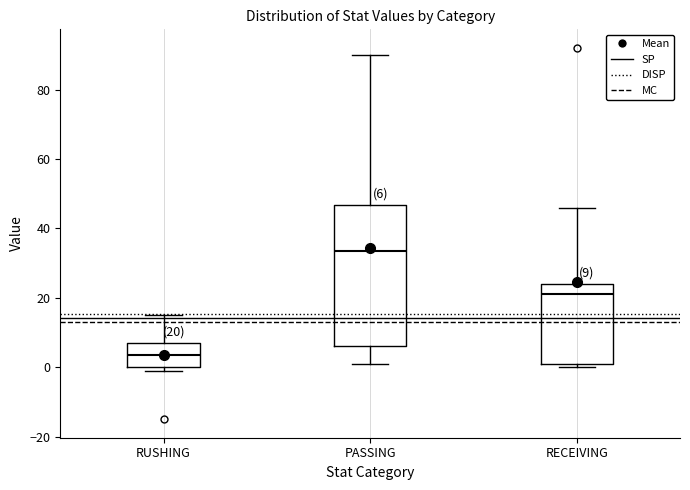

Comparing the boxes themselves (not the whiskers), which one is the tallest?

PASSING